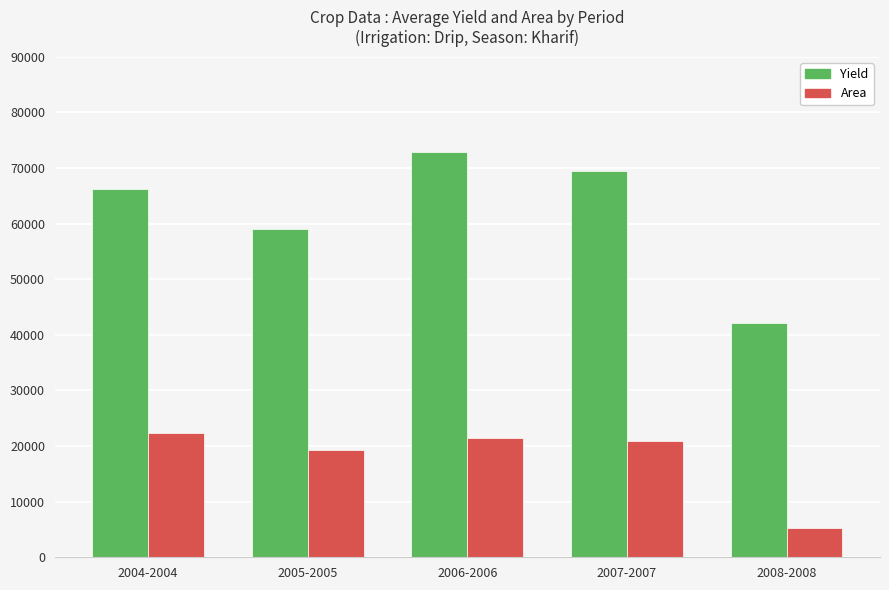

Rank the categories by Yield value from lowest to highest.

2008-2008, 2005-2005, 2004-2004, 2007-2007, 2006-2006